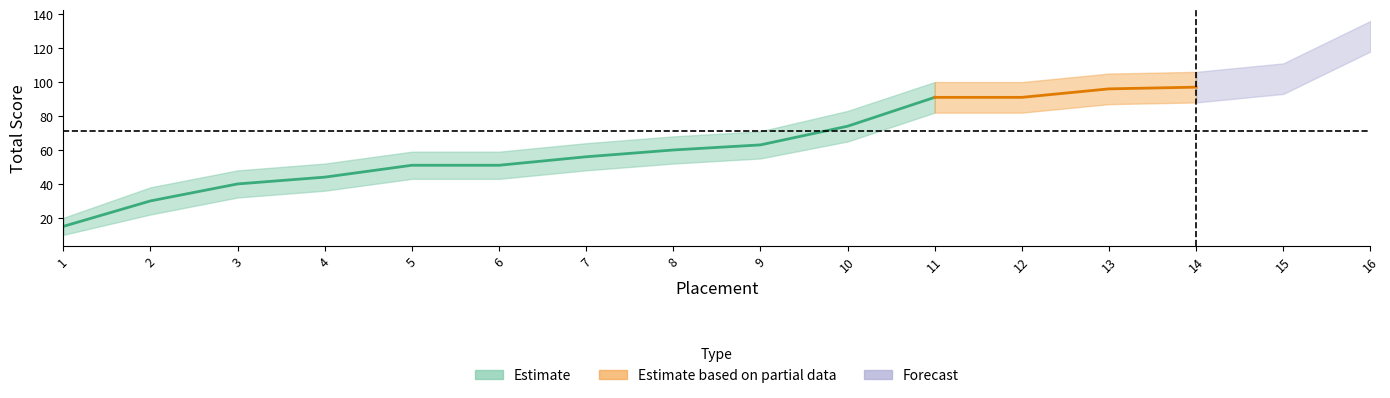

What is the maximum value shown in the chart?

127